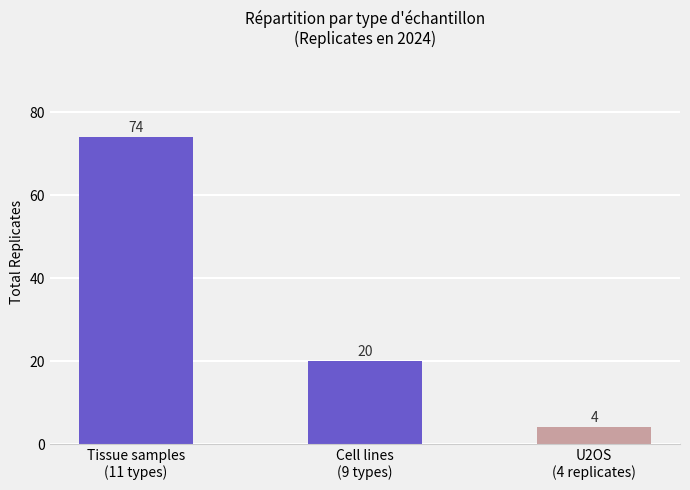

Is it true that the value at U2OS
(4 replicates) is 4?

True